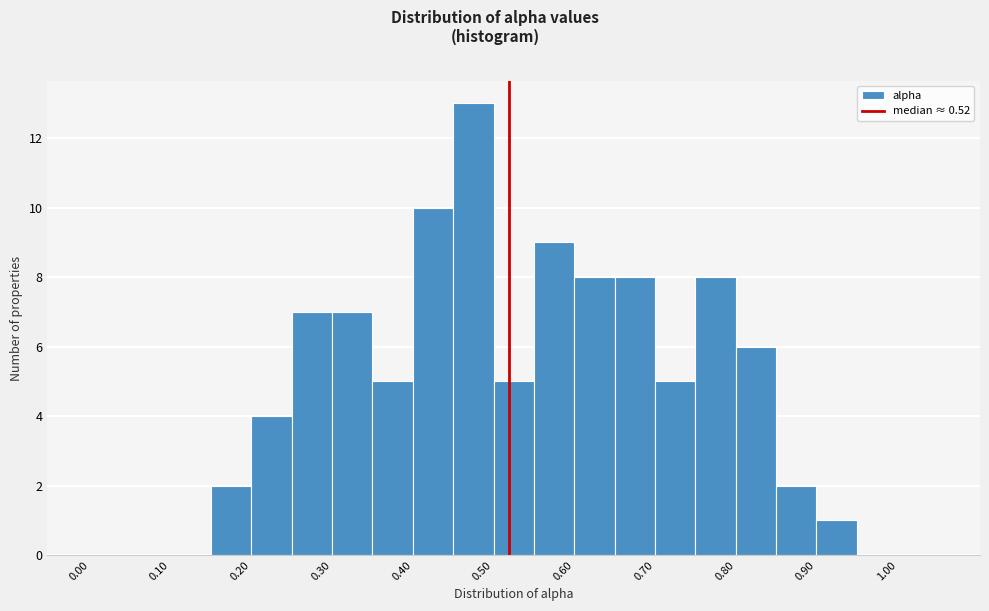

Reading left to right, list every bar in this chart as the range it spans on the x-axis followed by its height. The values are not printed on the chart, so give them approximately, as read against the axis.

0.00 to 0.05: 0
0.05 to 0.10: 0
0.10 to 0.15: 0
0.15 to 0.20: 2
0.20 to 0.25: 4
0.25 to 0.30: 7
0.30 to 0.35: 7
0.35 to 0.40: 5
0.40 to 0.45: 10
0.45 to 0.50: 13
0.50 to 0.55: 5
0.55 to 0.60: 9
0.60 to 0.65: 8
0.65 to 0.70: 8
0.70 to 0.75: 5
0.75 to 0.80: 8
0.80 to 0.85: 6
0.85 to 0.90: 2
0.90 to 0.95: 1
0.95 to 1.00: 0
1.00 to 1.05: 0